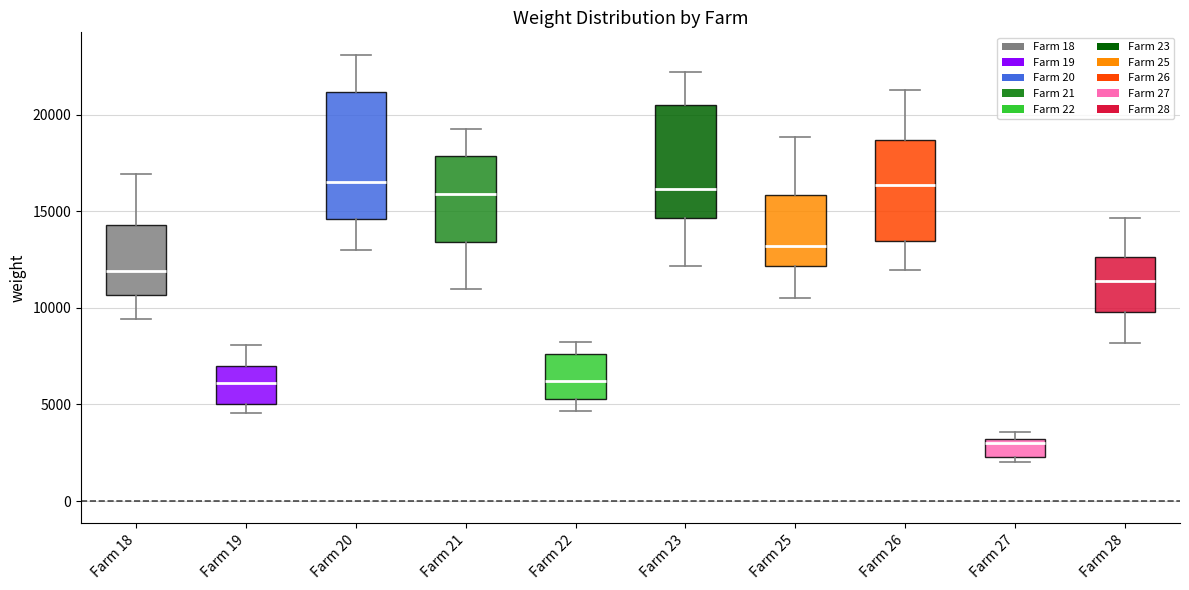

Reading left to right, read every box against the y-axis: the position of its median line, the range the box covers, and the ends of its whiskers. The values are not printed on the chart, so give them approximately, as read against the axis.

Farm 18: median 12000, box 10500 to 14500, whiskers 9500 to 17000
Farm 19: median 6000, box 5000 to 7000, whiskers 4500 to 8000
Farm 20: median 16500, box 14500 to 21000, whiskers 13000 to 23000
Farm 21: median 16000, box 13500 to 18000, whiskers 11000 to 19500
Farm 22: median 6000, box 5500 to 7500, whiskers 4500 to 8000
Farm 23: median 16000, box 14500 to 20500, whiskers 12000 to 22000
Farm 25: median 13000, box 12000 to 16000, whiskers 10500 to 19000
Farm 26: median 16500, box 13500 to 18500, whiskers 12000 to 21500
Farm 27: median 3000 (just below the box's upper edge), box 2500 to 3000, whiskers 2000 to 3500
Farm 28: median 11500, box 10000 to 12500, whiskers 8000 to 14500